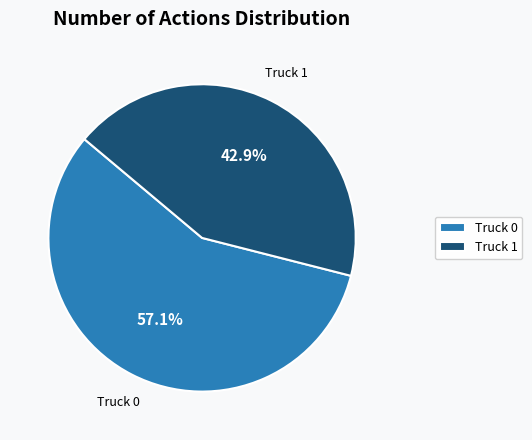

Rank the categories by value from lowest to highest.

Truck 1, Truck 0